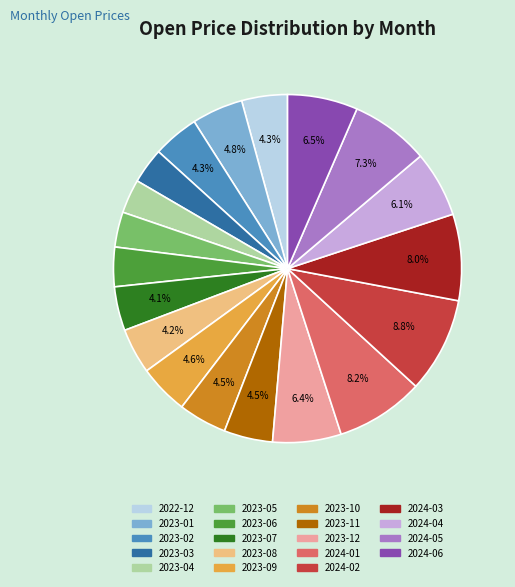

What is the largest slice in the pie chart?

2024-02